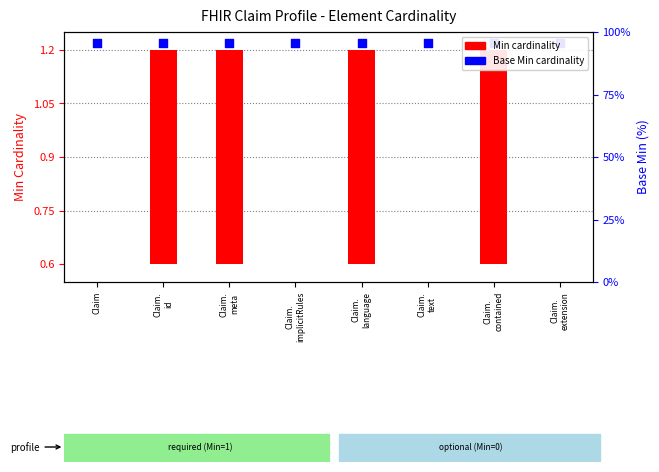

At which category is the sum across all series the highest?

Claim.
id